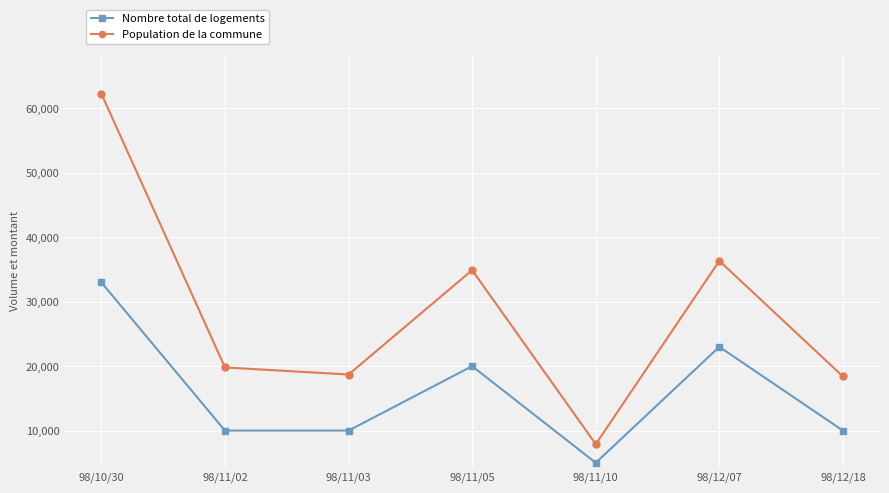

True or false: Nombre total de logements and Population de la commune cross at least once.

False